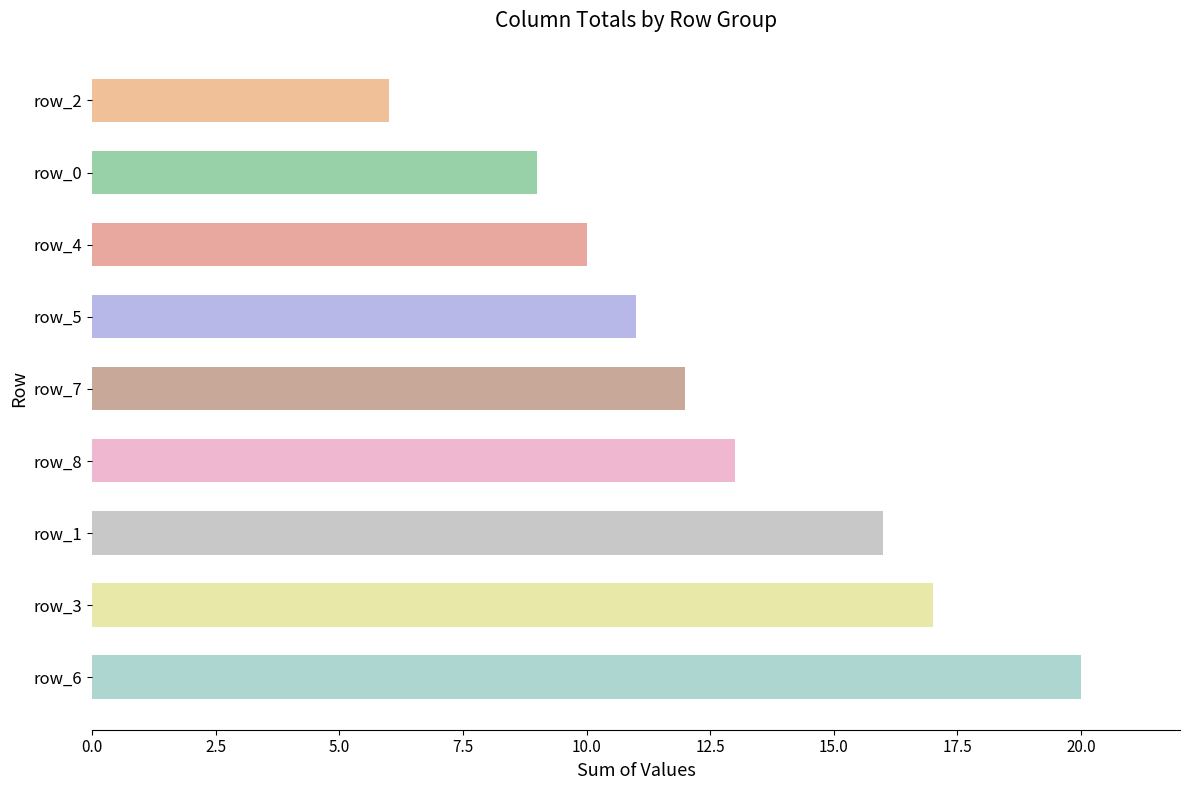

The value at row_8 is 3. True or false?

False